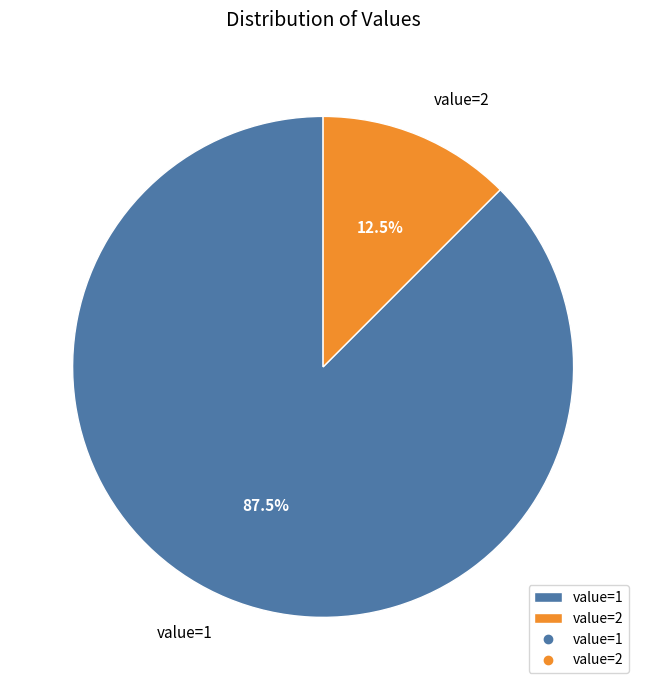

Does value=1 account for over 50% of the chart?

Yes